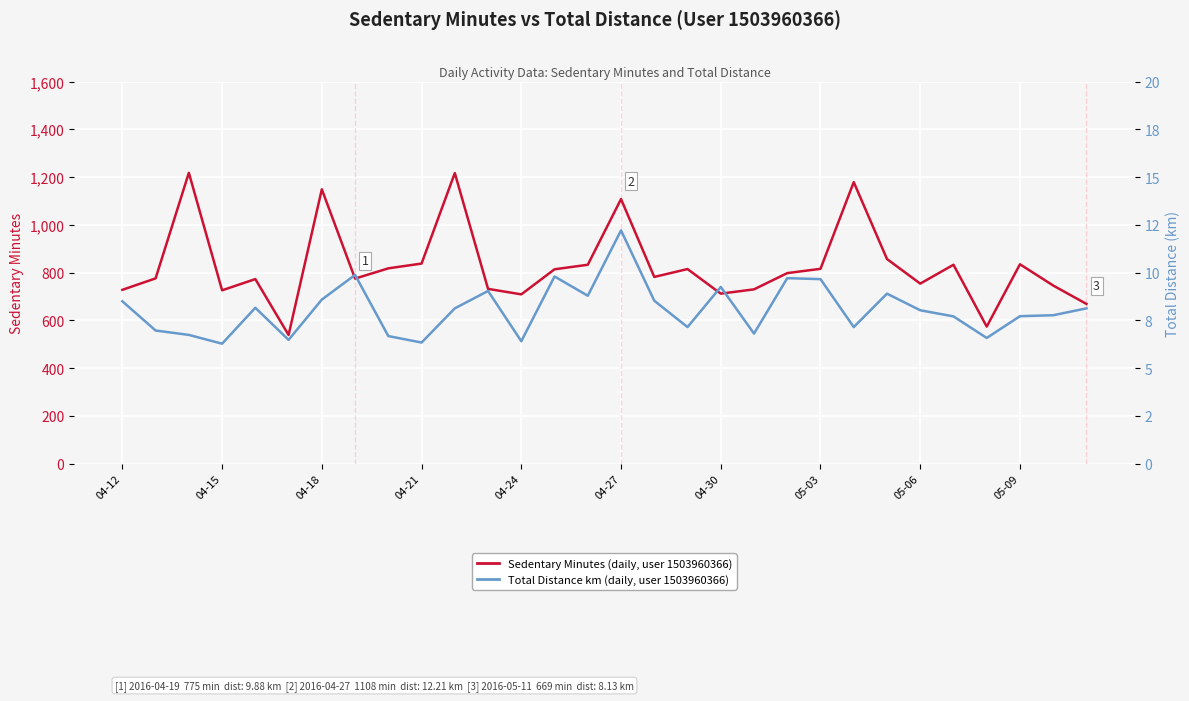

What is the minimum value for Sedentary Minutes (daily)?

539.0